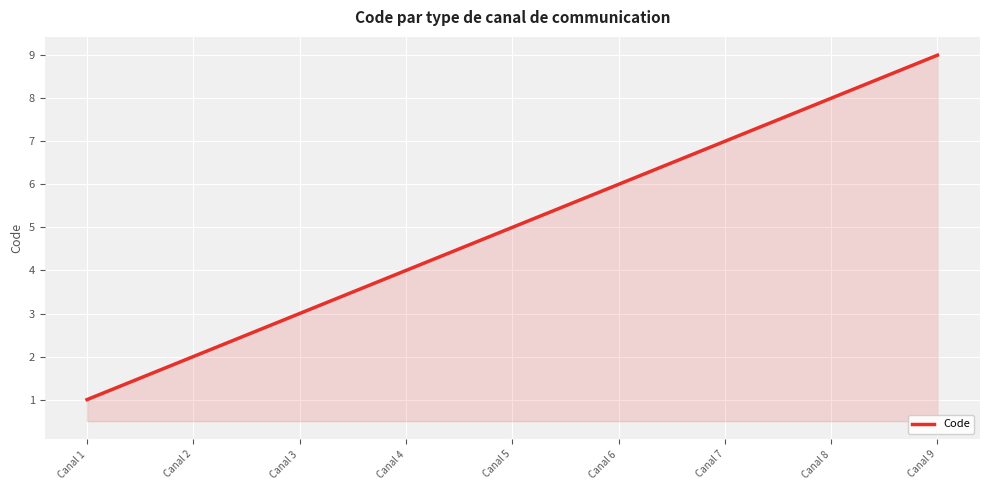

What is the sum of all values?

1500.0